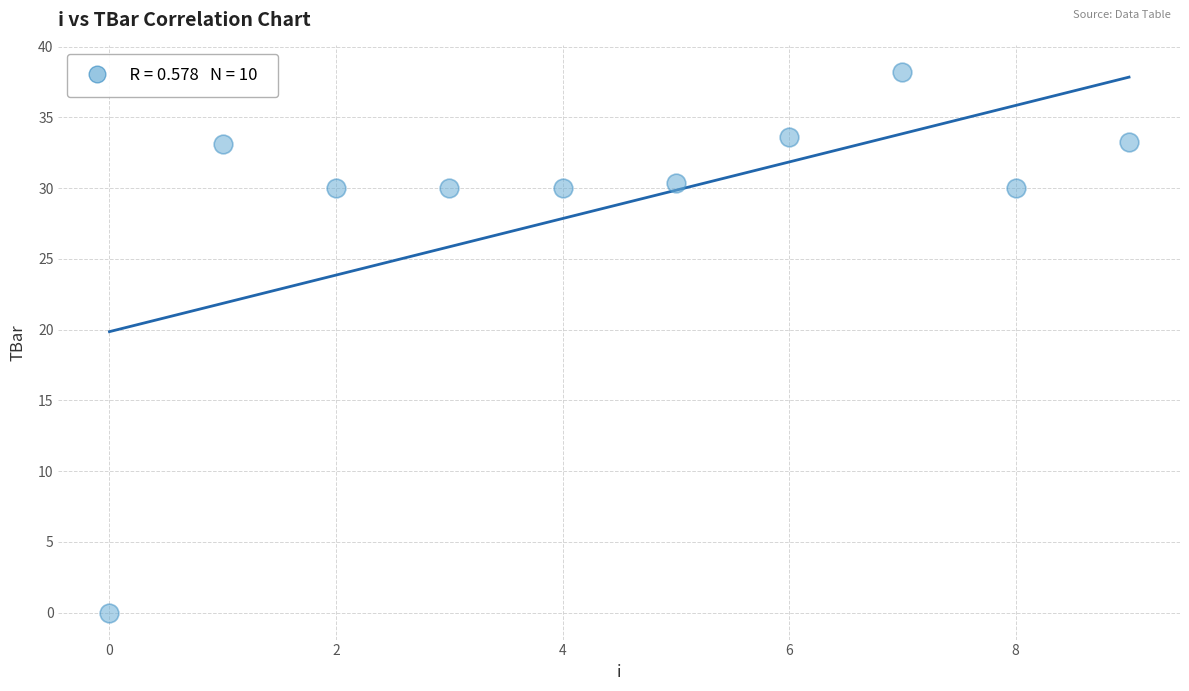

What is the average Y value?

28.9